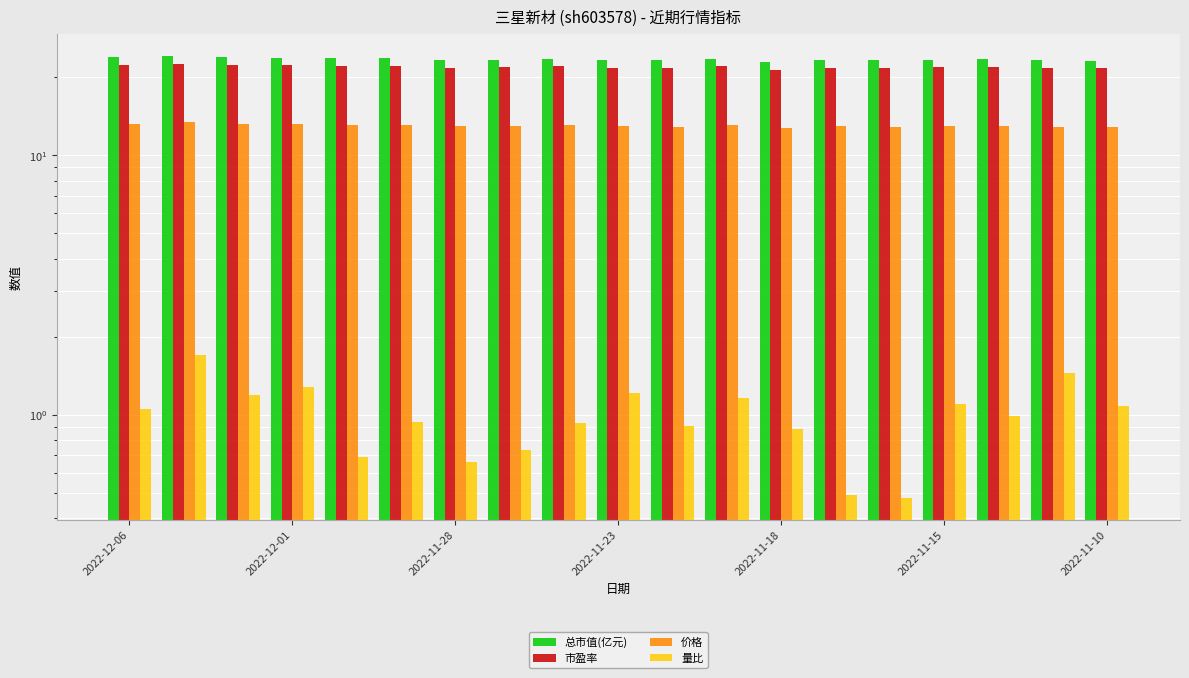

Which series has the largest total across all categories?

总市值(亿元)